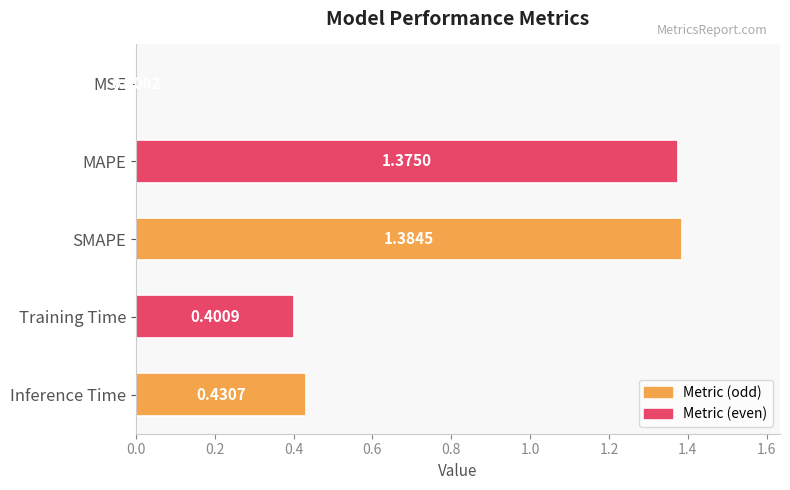

How many categories are shown in the chart?

5